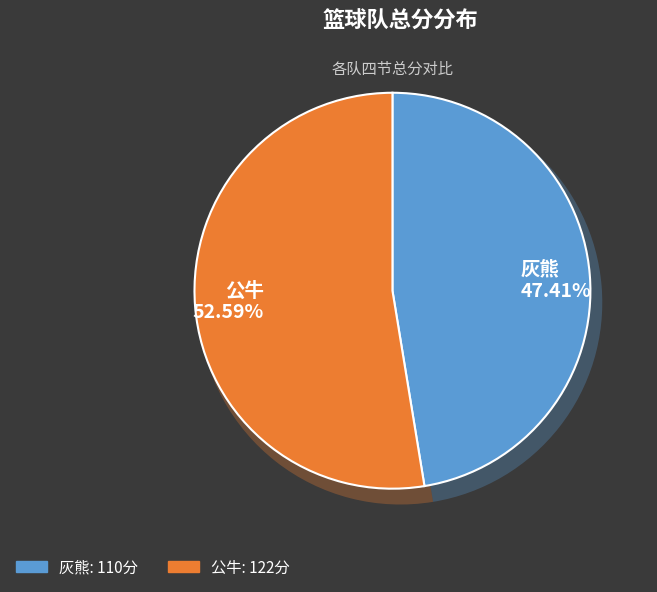

What is the total percentage of 公牛 and 灰熊?

100.0%